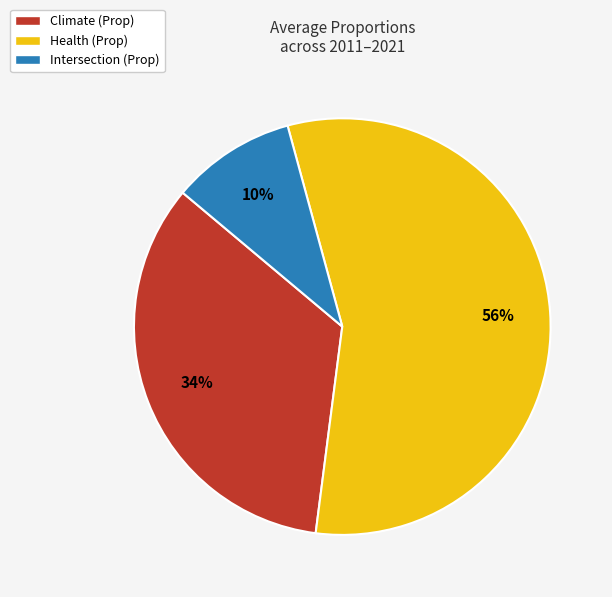

Does any single category account for the majority?

Yes